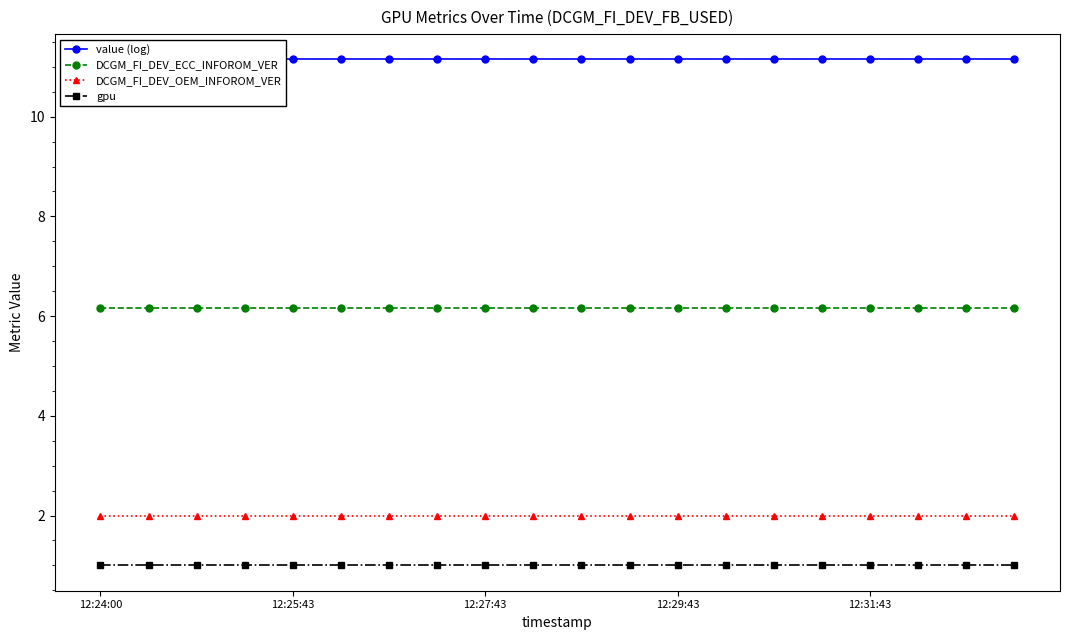

Does the chart have visible grid lines?

No